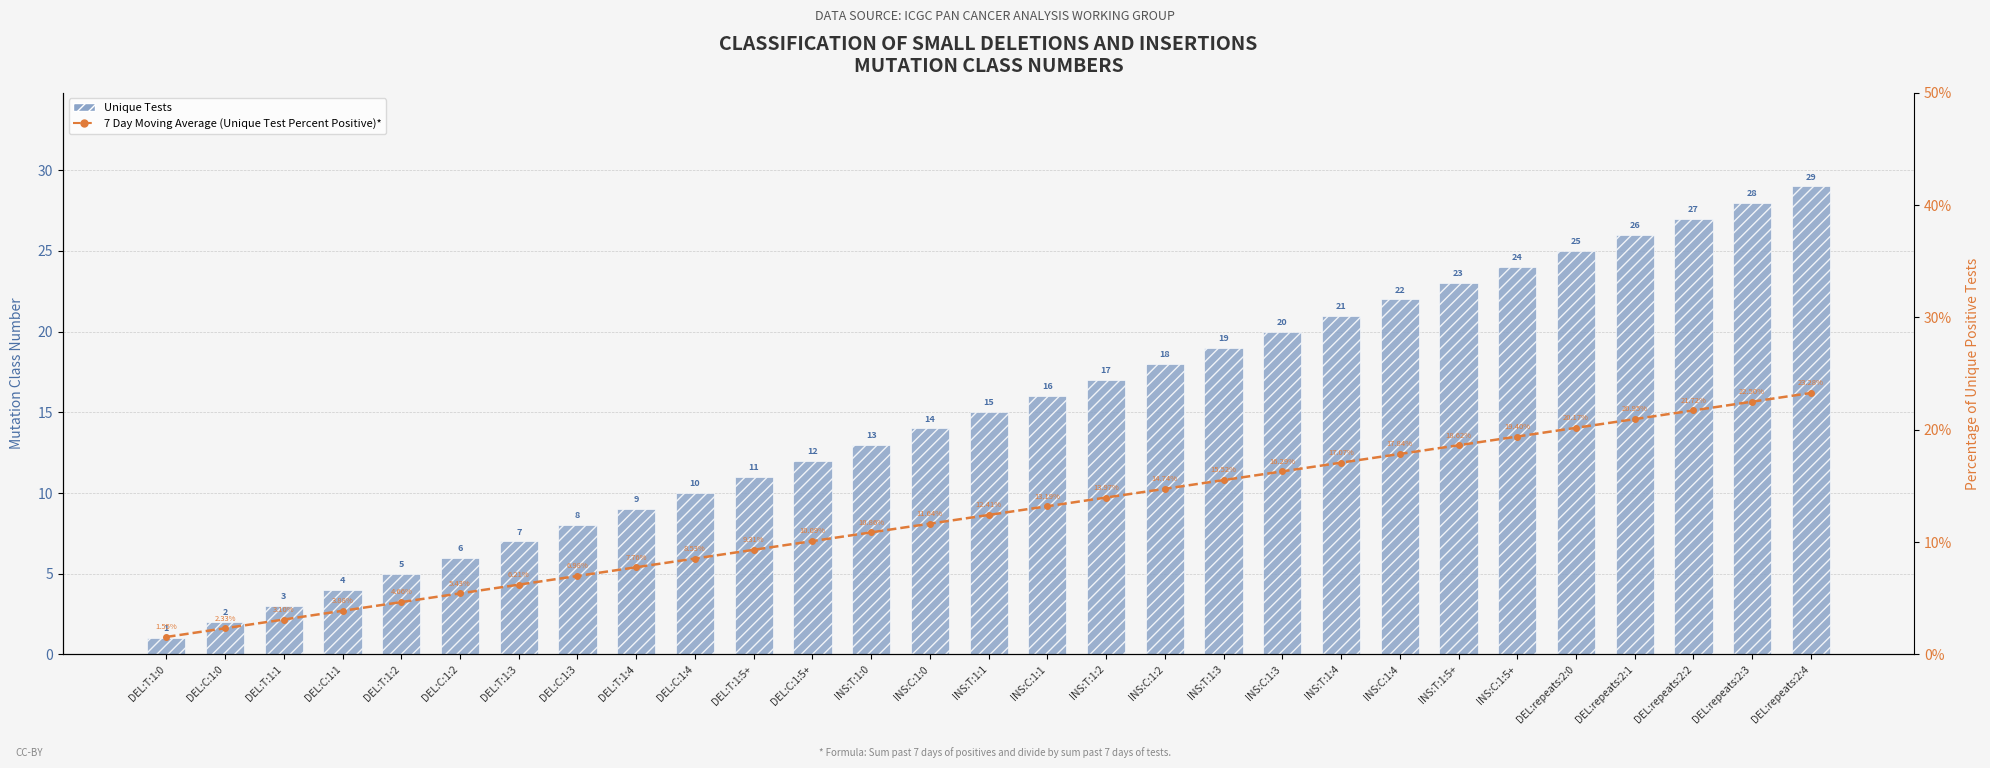

What is the value of the Unique Tests bar at the 9th from the left?

9.0